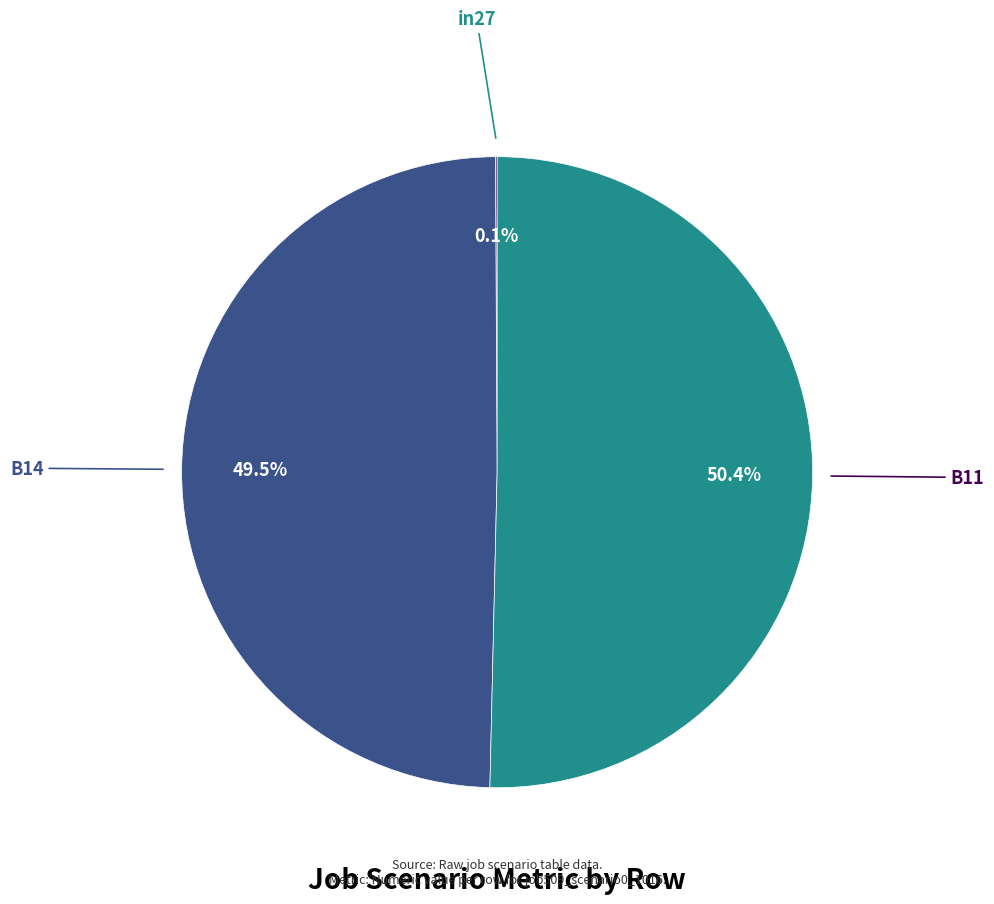

Does any single category account for the majority?

Yes